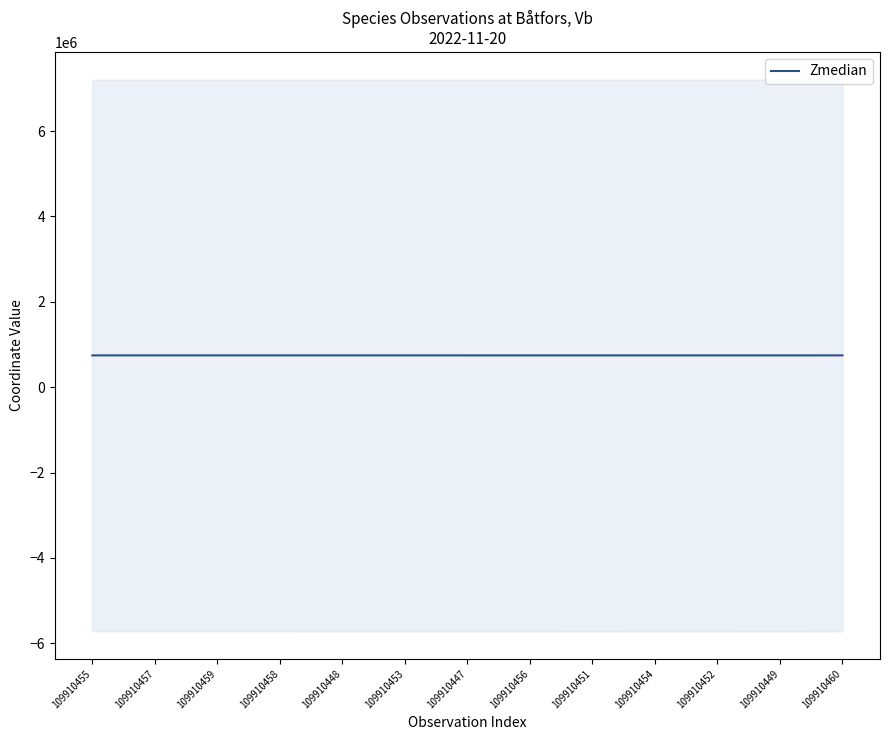

What is the label of the 13th point from the left?

109910460